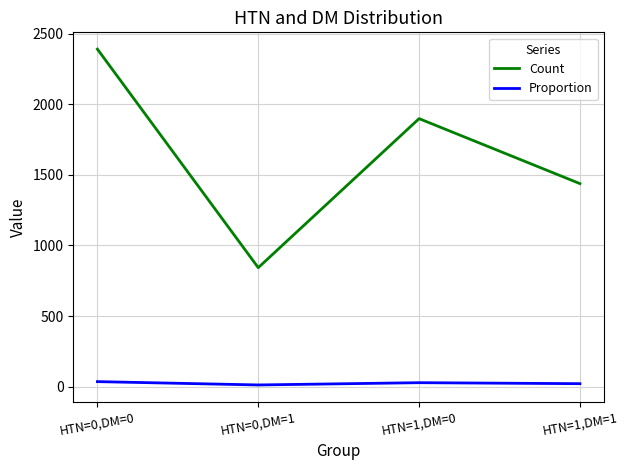

True or false: Count and Proportion cross at least once.

False